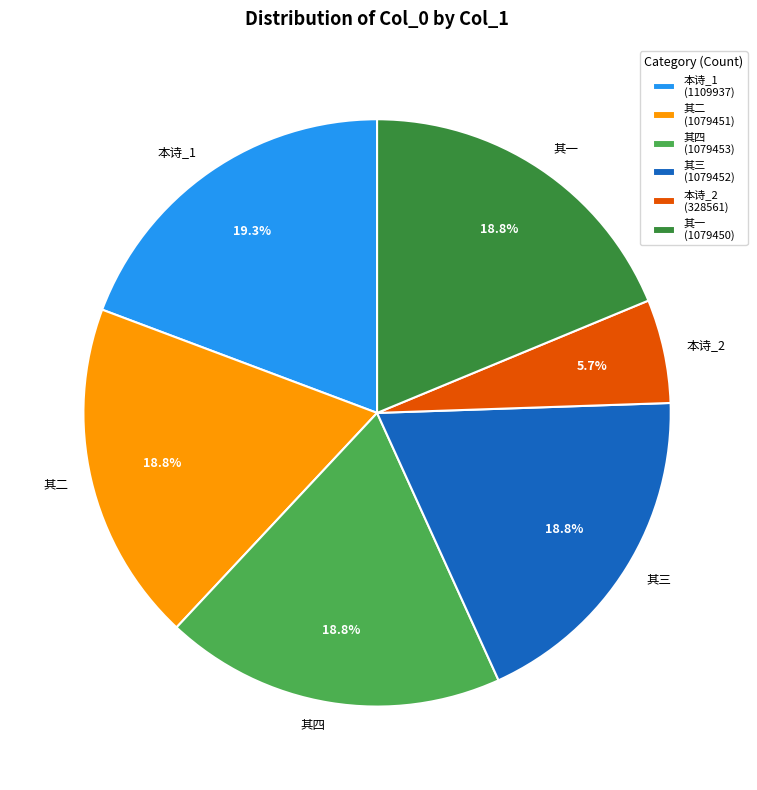

Does 其二 represent more than half of the total?

No